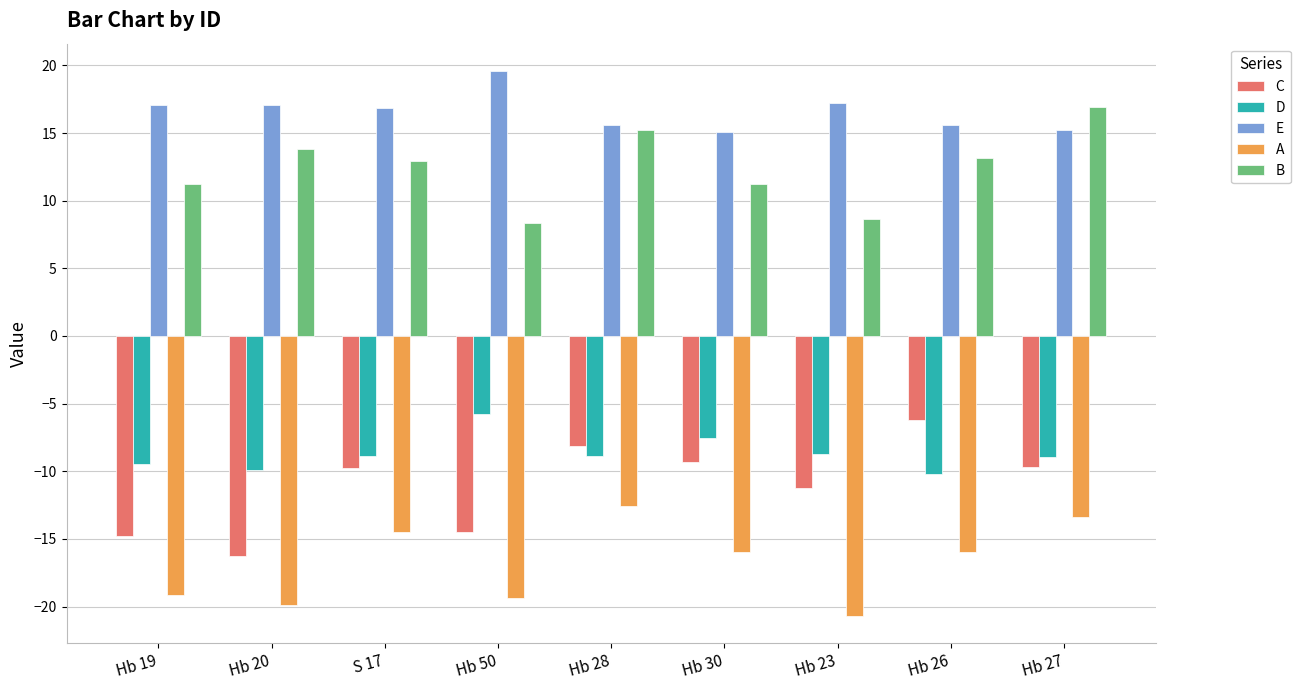

The E series shows 28.6 at Hb 23. True or false?

False